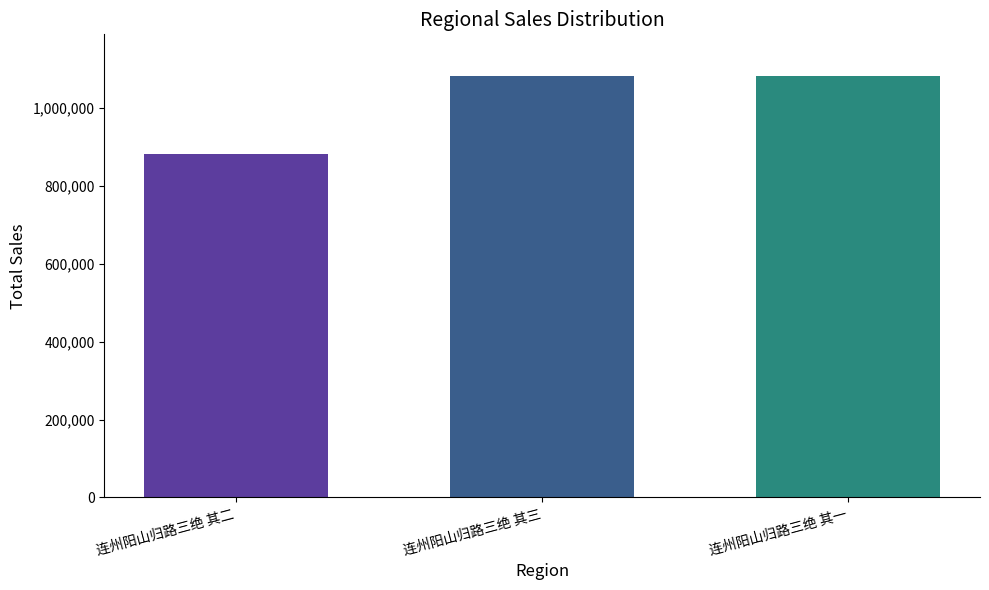

What is the average value?

1013906